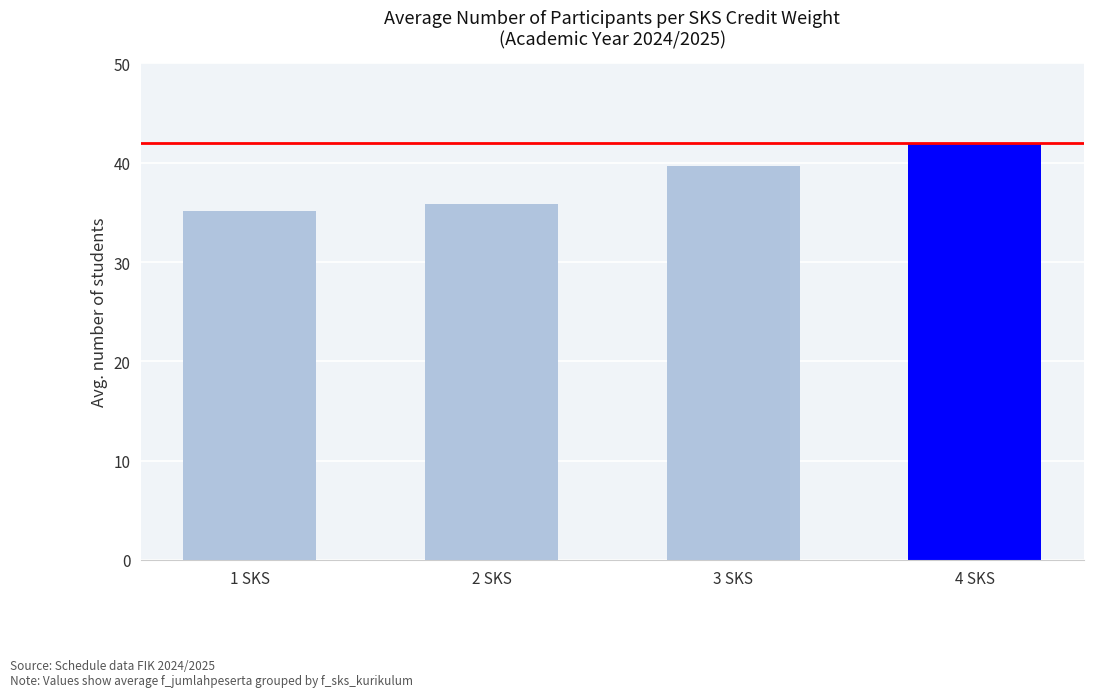

What is the difference between the maximum and second lowest values?

6.1